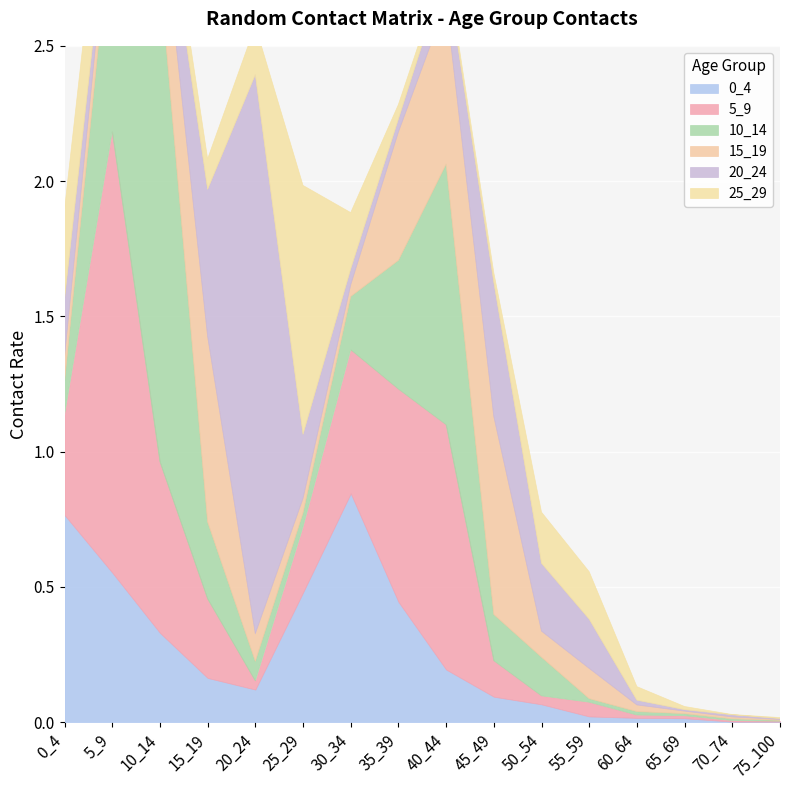

Which category has the lowest value in the 0_4 series?

75_100